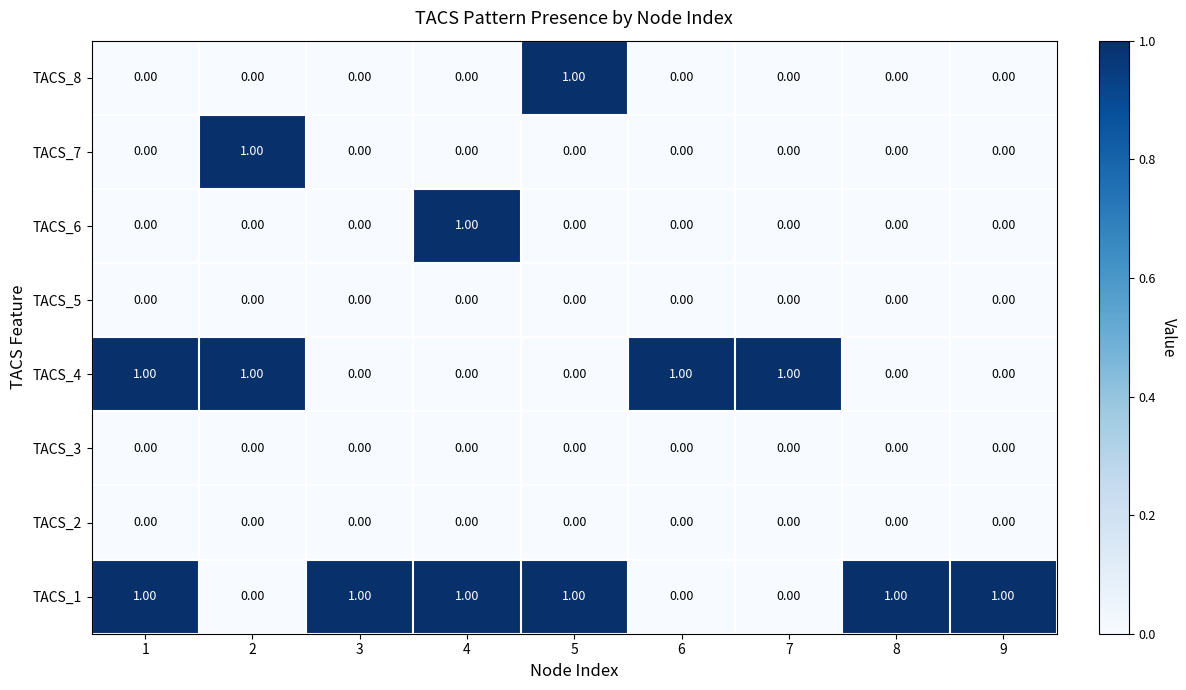

How many data points does each series have?

9